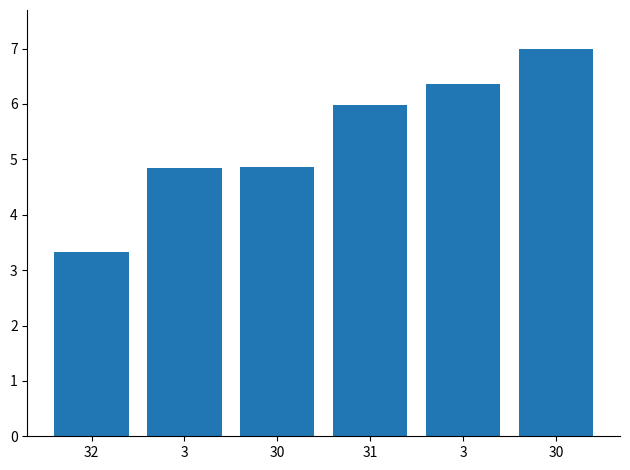

Are the bars grouped side by side (vs. stacked)?

No